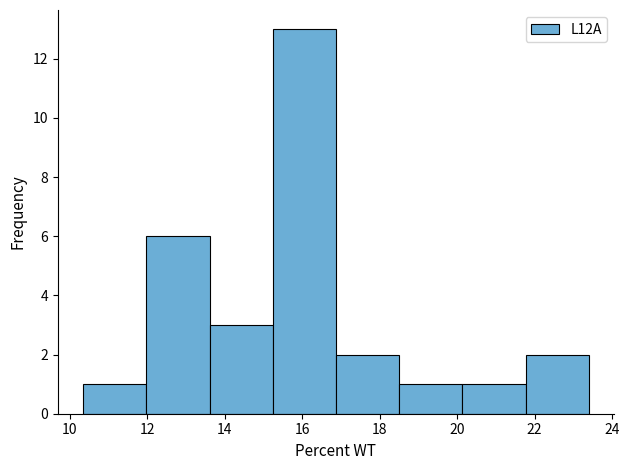

How tall is the bar that spans 21.8 to 23.4 on the x-axis? Neither the bar edges nor the heights are printed on the chart, so give them approximately, as read against the axes.

2